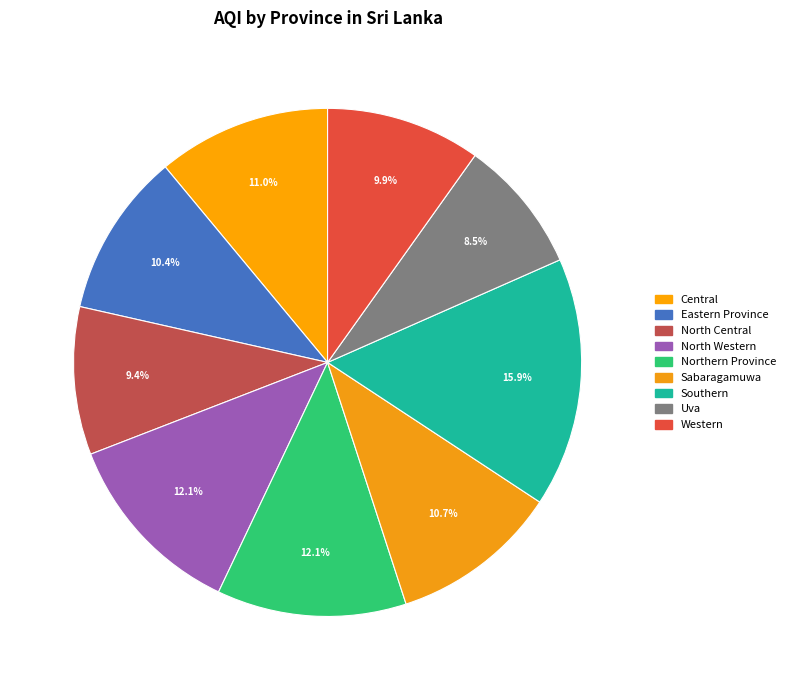

How many segments does this pie chart have?

9